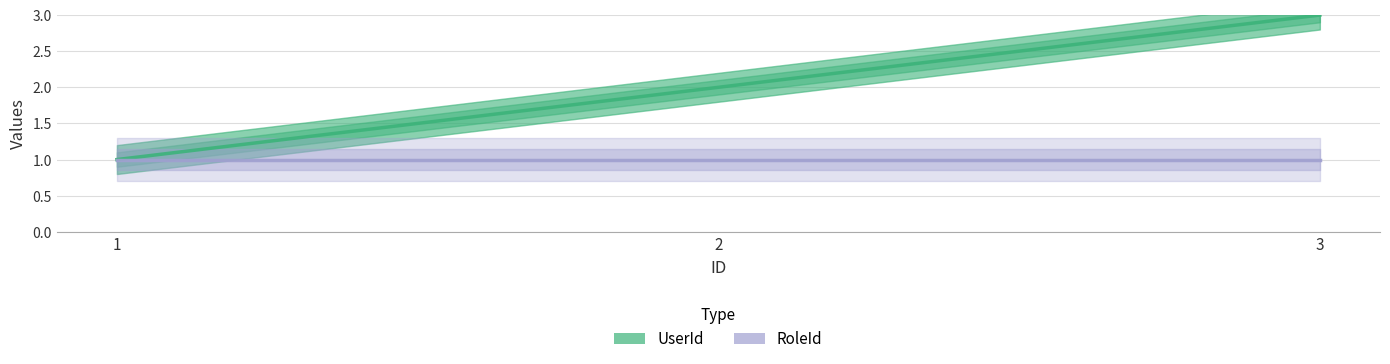

What is the approximate value of UserId at 1?

1